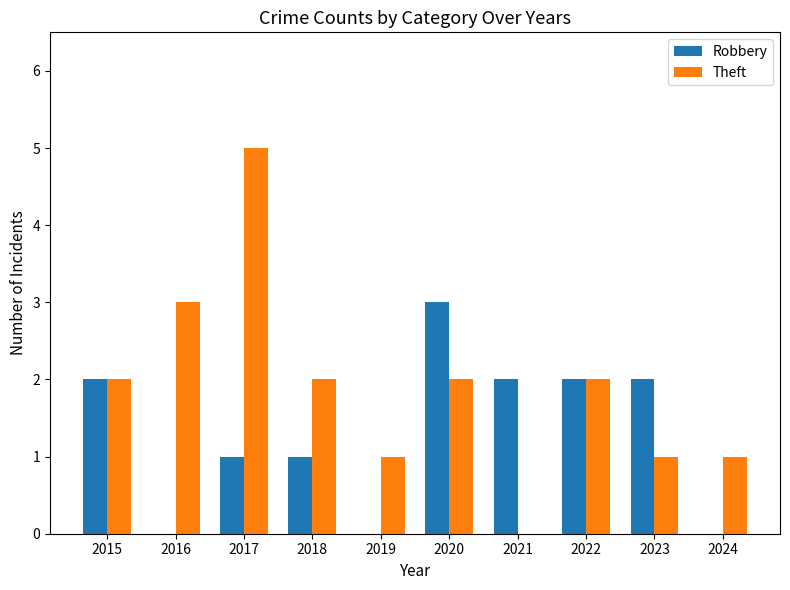

Count the number of categories in the chart.

10